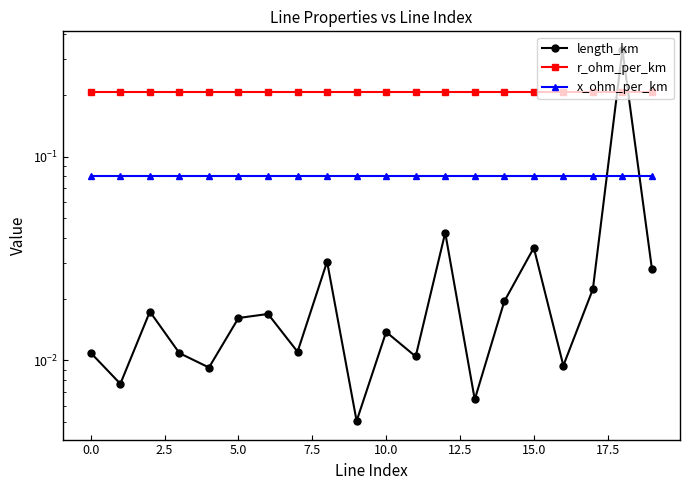

Reading left to right, extract all data points from this chart.

length_km: 0.0	0.0	0.0	0.0	0.0	0.0	0.0	0.0	0.0	0.0	0.0	0.0	0.0	0.0	0.0	0.0	0.0	0.0	0.3	0.0
r_ohm_per_km: 0.2	0.2	0.2	0.2	0.2	0.2	0.2	0.2	0.2	0.2	0.2	0.2	0.2	0.2	0.2	0.2	0.2	0.2	0.2	0.2
x_ohm_per_km: 0.1	0.1	0.1	0.1	0.1	0.1	0.1	0.1	0.1	0.1	0.1	0.1	0.1	0.1	0.1	0.1	0.1	0.1	0.1	0.1